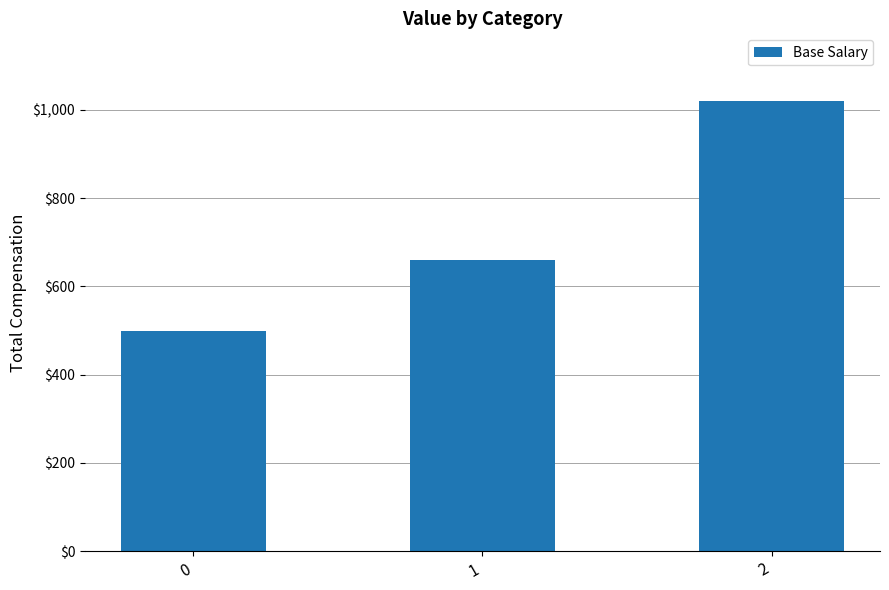

Read the value at 0.

500